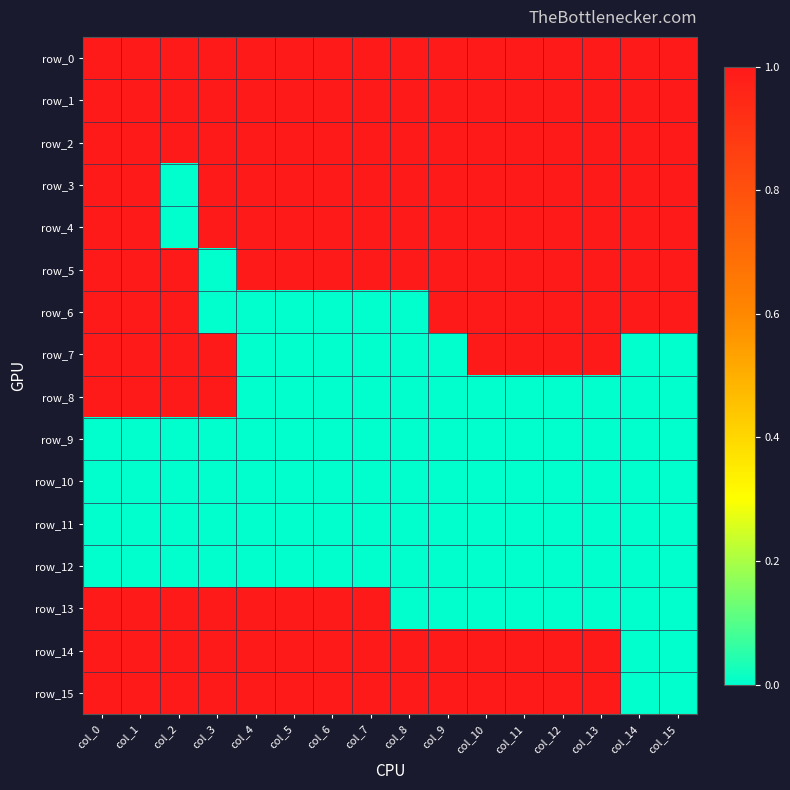

What is the difference between the highest and lowest values at col_10?

1